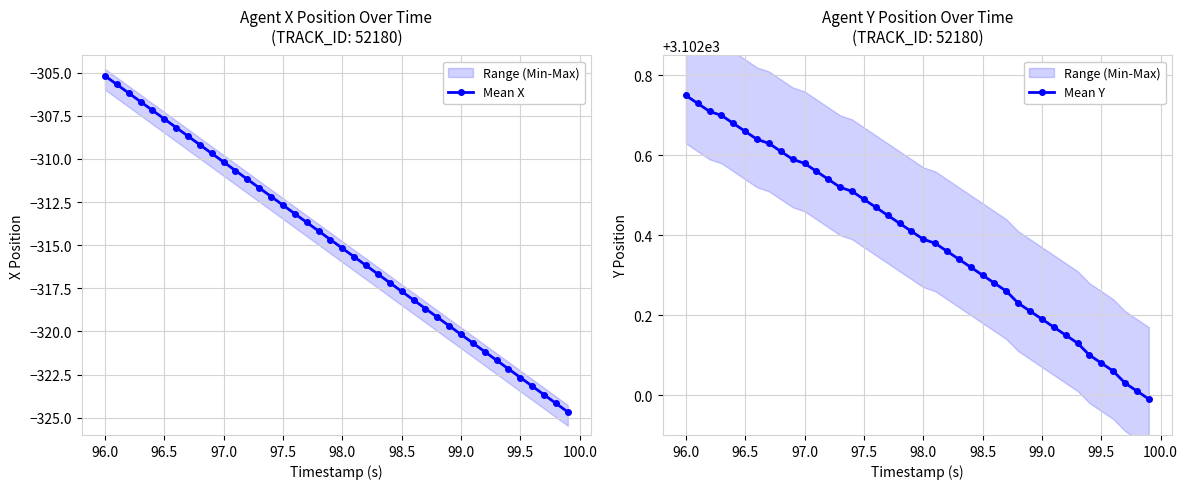

True or false: Mean X and Mean Y cross at least once.

False